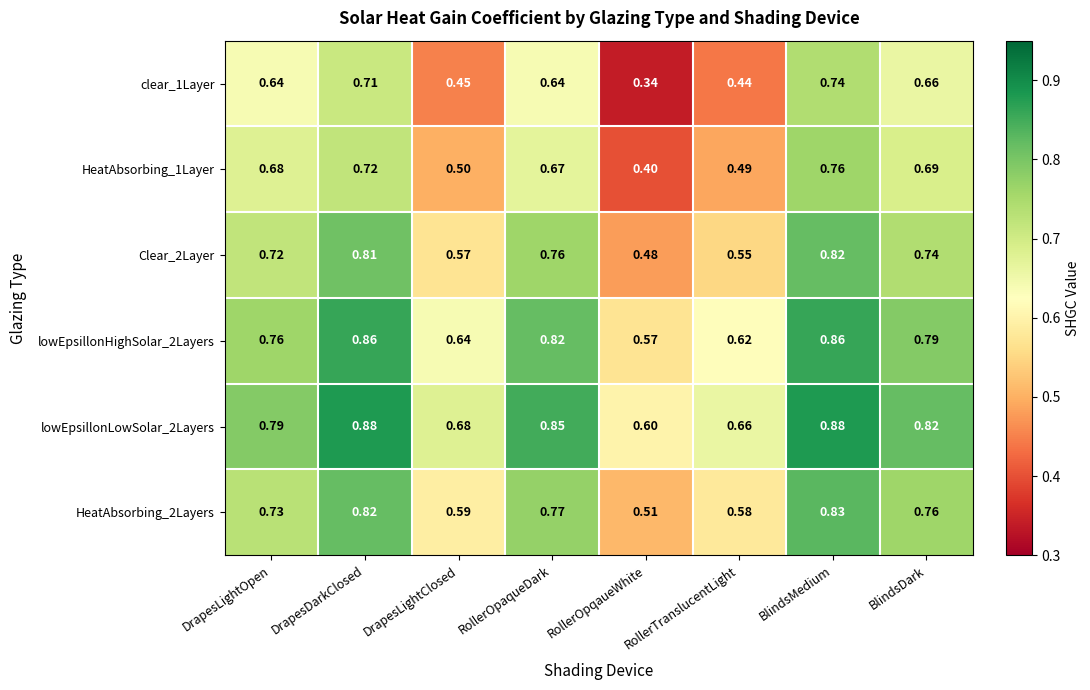

Is the value of lowEpsillonLowSolar_2Layers at RollerOpaqueDark greater than the value of HeatAbsorbing_2Layers at RollerTranslucentLight?

Yes